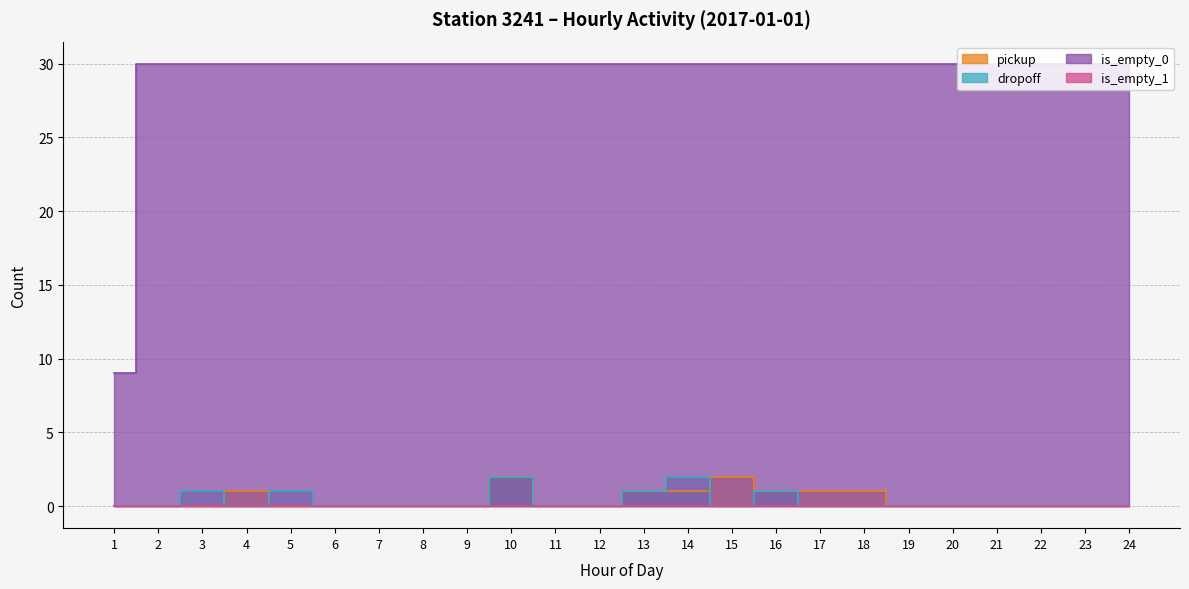

What is the highest value of the pickup series?

2